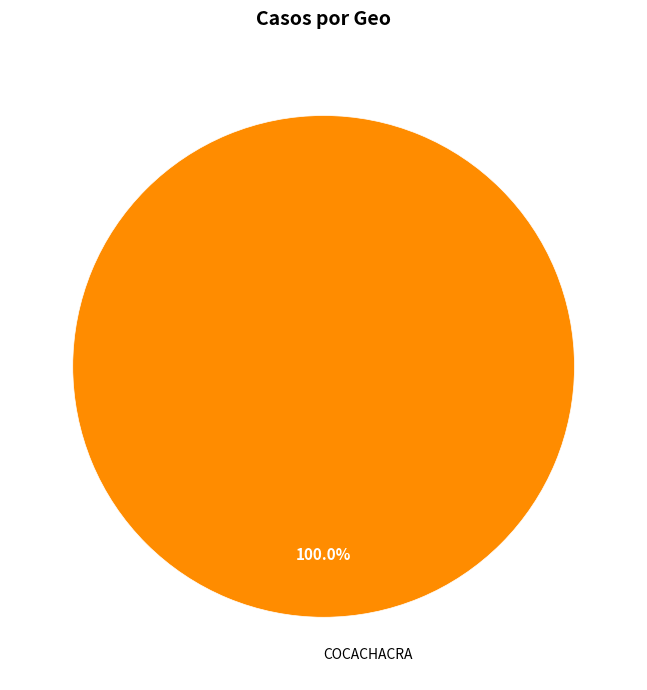

Which category accounts for the majority?

COCACHACRA